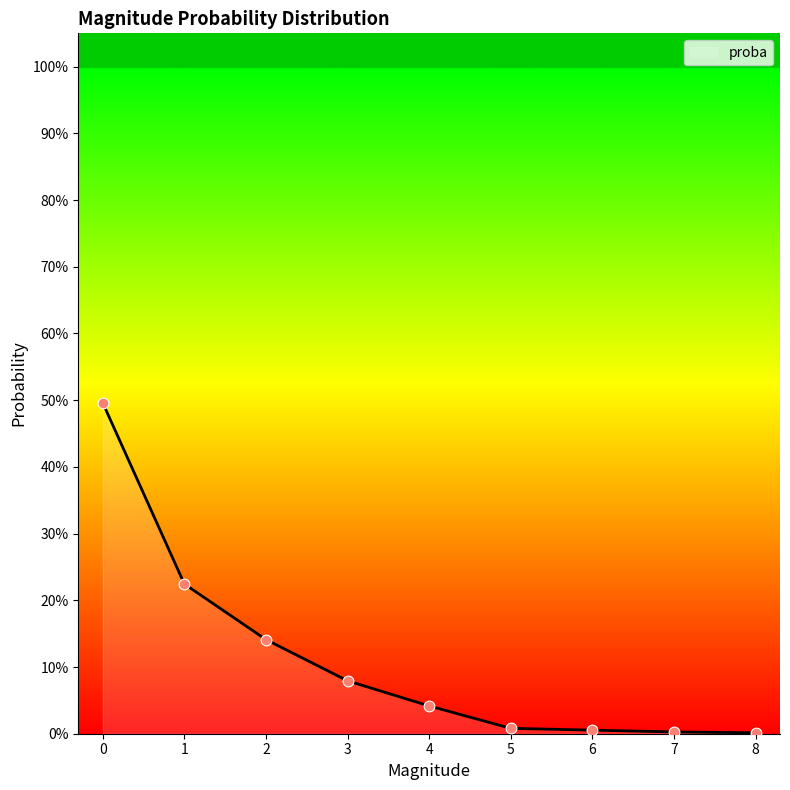

What is the change in value from 2 to 8?

-0.1